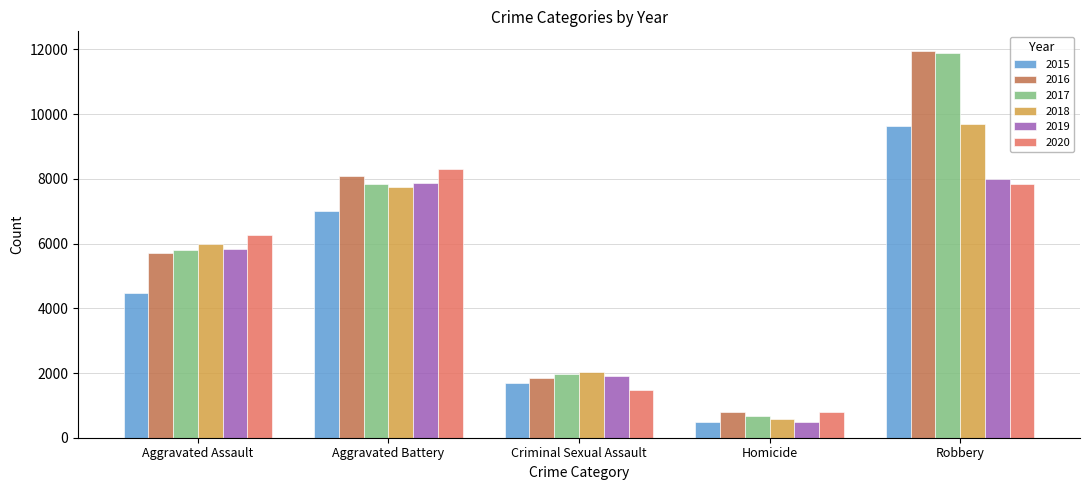

How many categories are shown in the chart?

5